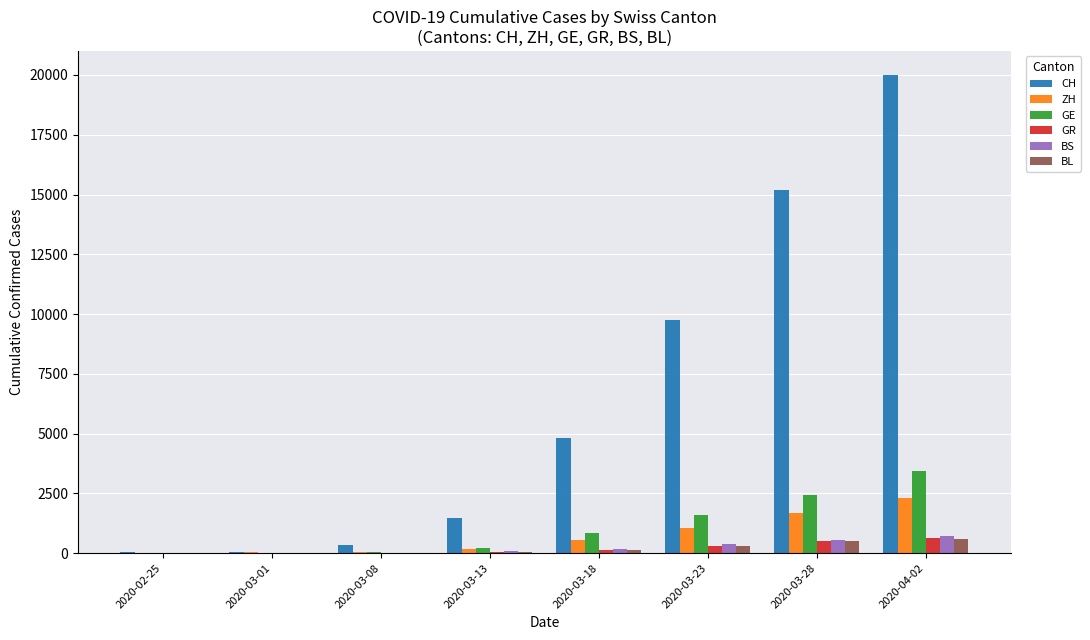

What is the maximum value for GE?

3445